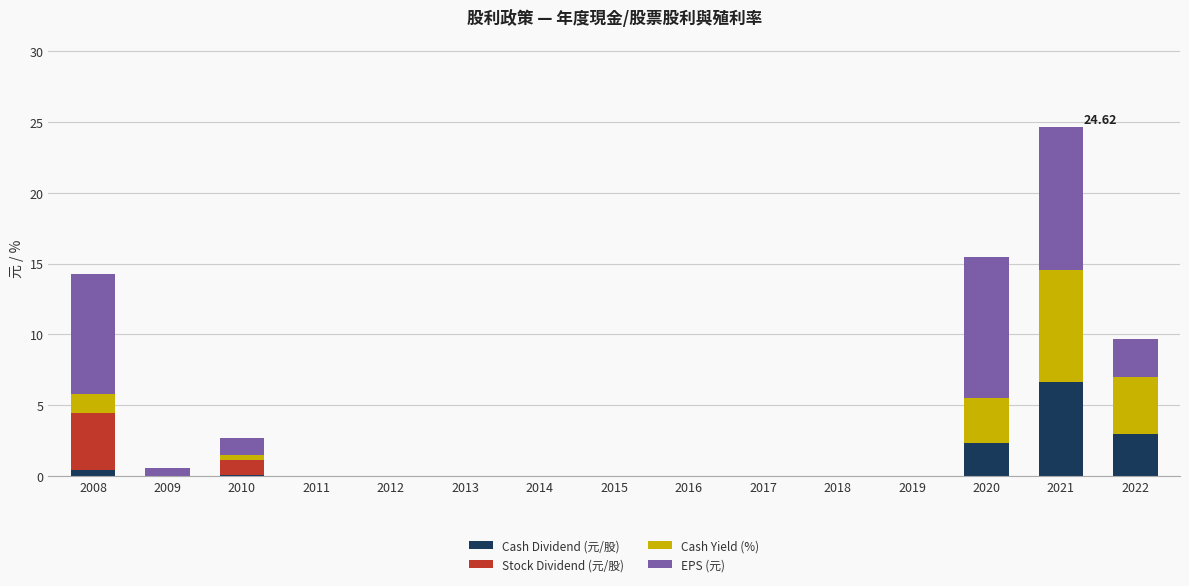

At which label does Cash Dividend (元/股) reach its peak?

2021